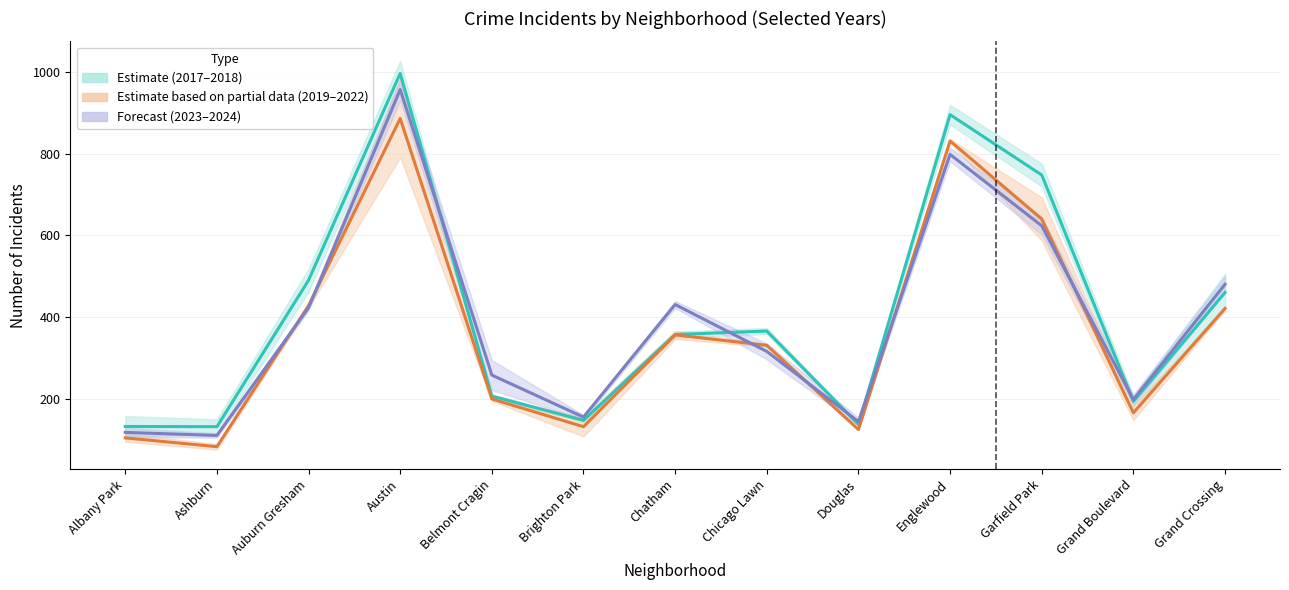

What is the sum of all 2017 values?

5258.0